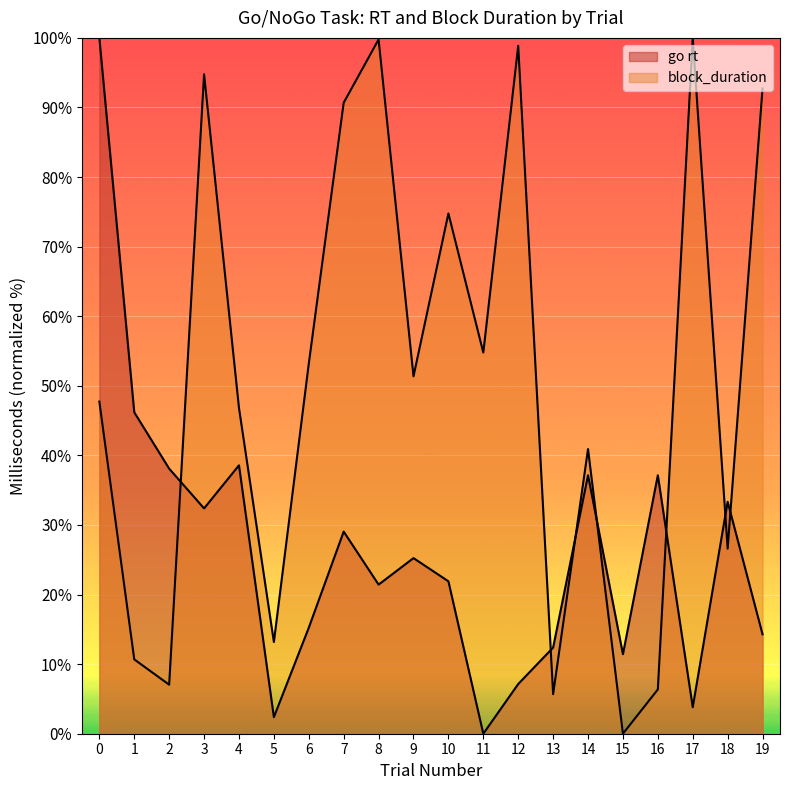

Reading left to right, transcribe all the data shown in this chart.

go rt: 100.0	46.2	38.1	32.4	38.6	2.4	15.2	29.0	21.4	25.2	21.9	0.0	7.1	12.4	37.1	11.4	37.1	3.8	33.3	14.3
block_duration: 47.7	10.7	7.0	94.8	46.8	13.2	53.2	90.7	99.8	51.4	74.8	54.8	98.9	5.7	40.9	0.0	6.4	100.0	26.6	92.7